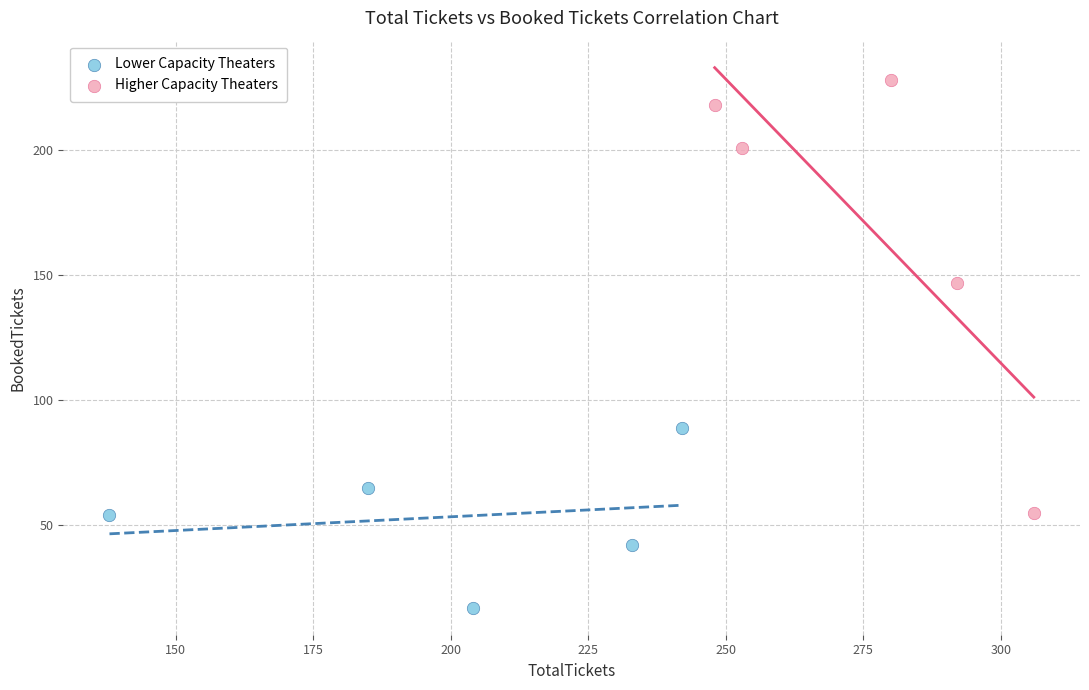

Which series has the widest spread of Y values?

Higher Capacity Theaters